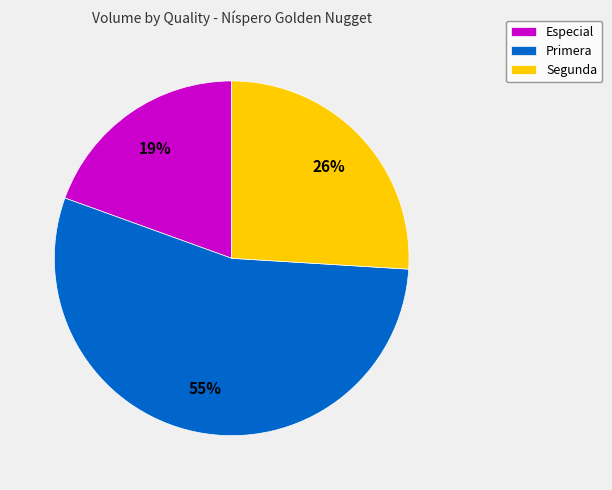

To the nearest percent, what percentage of the pie is Segunda?

26%